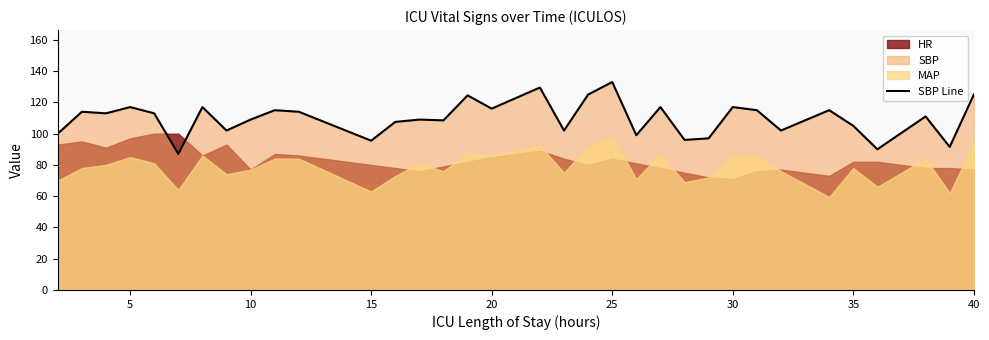

At which label does SBP Line reach its peak?

25